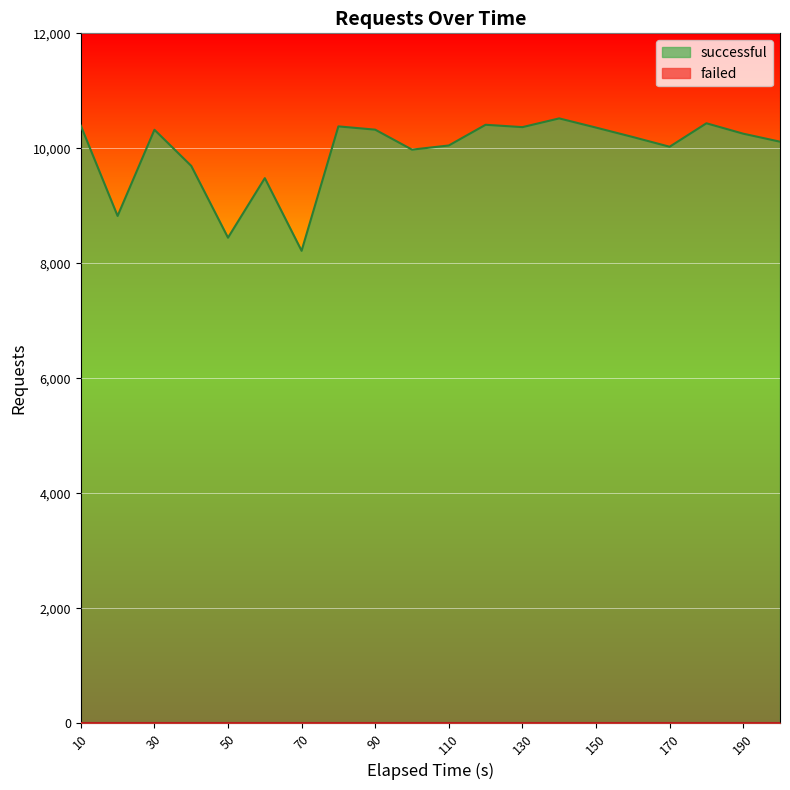

The value at 90 is 12743. True or false?

False